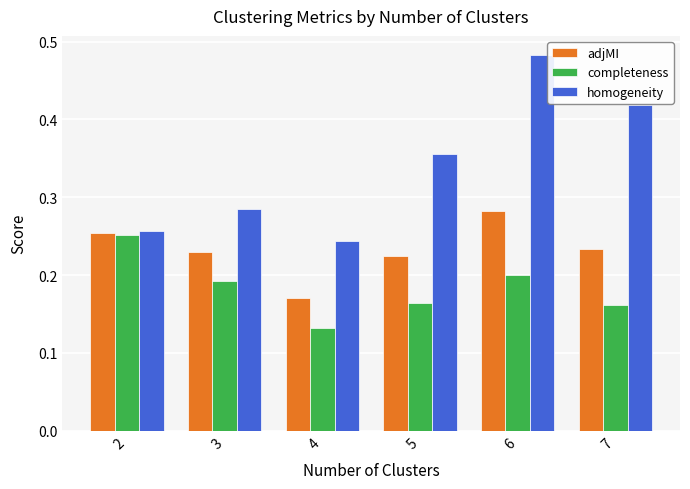

Which series has the widest spread of values?

homogeneity